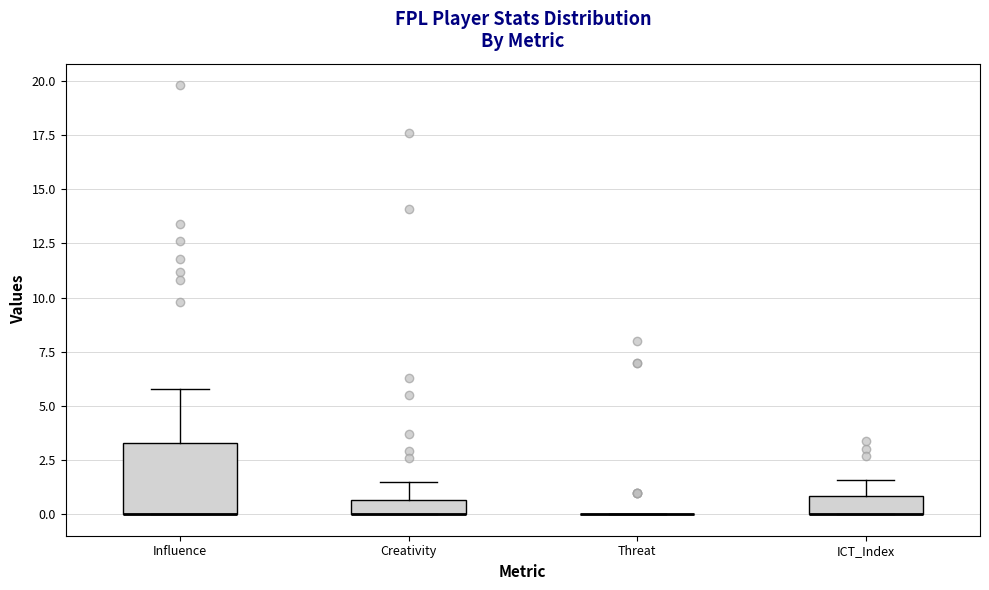

Comparing the boxes themselves (not the whiskers), which one is the tallest?

Influence